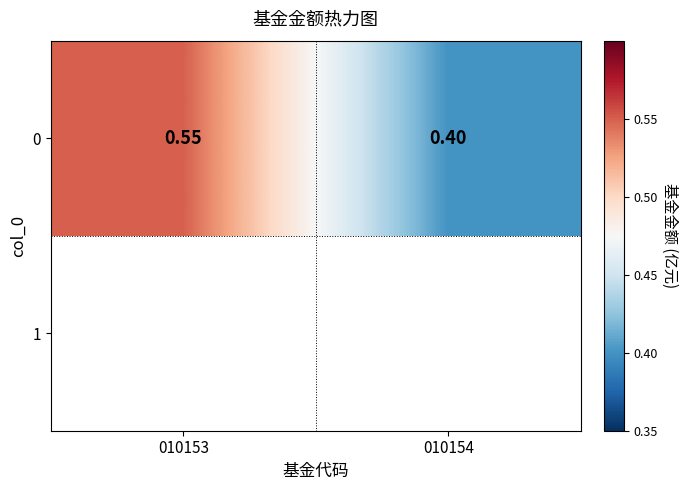

What is the difference between the maximum and minimum values?

0.2